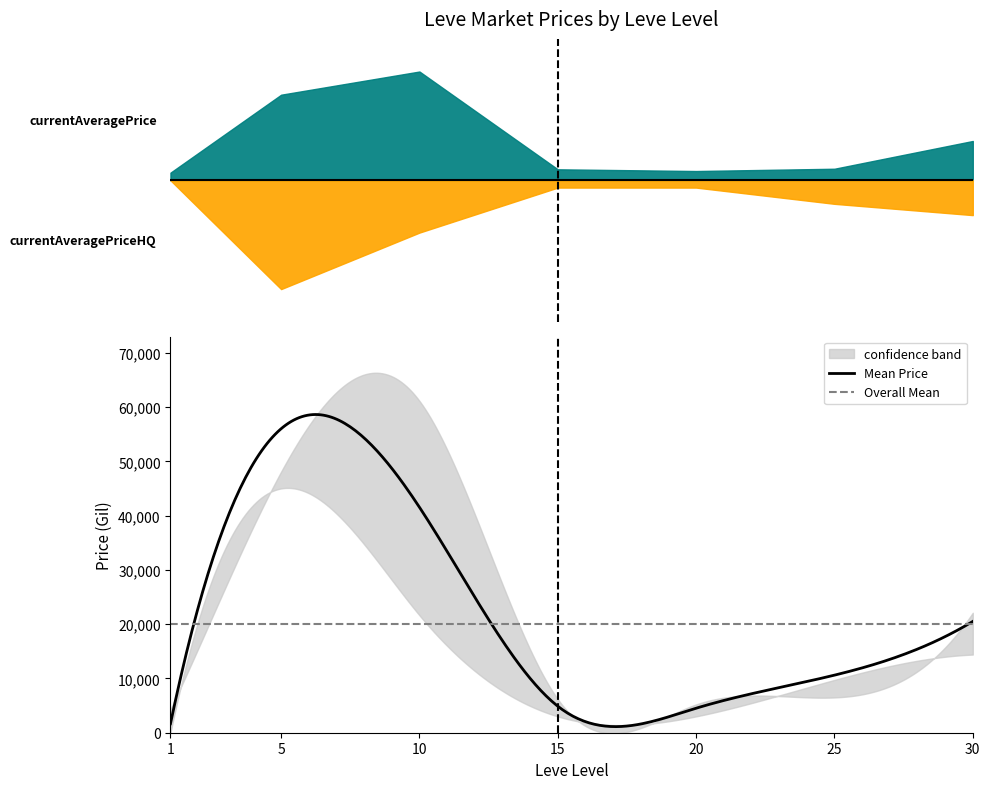

How many positive values does the currentAveragePriceHQ series have?

6